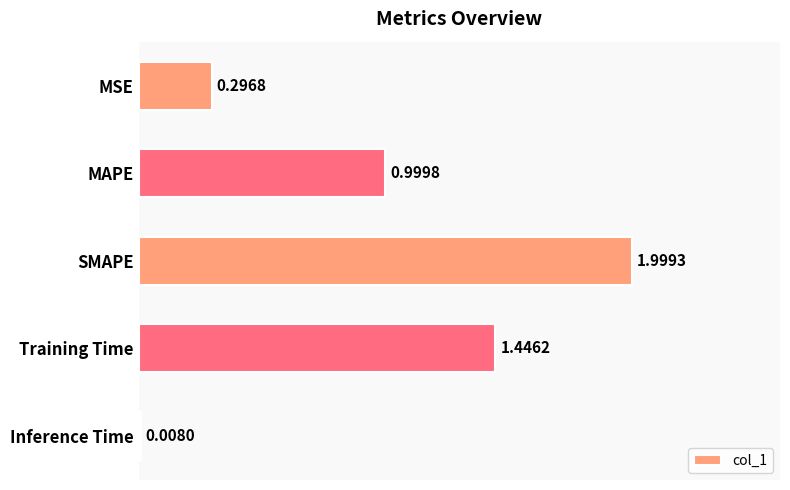

List the labels in order of value, smallest first.

Inference Time, MSE, MAPE, Training Time, SMAPE